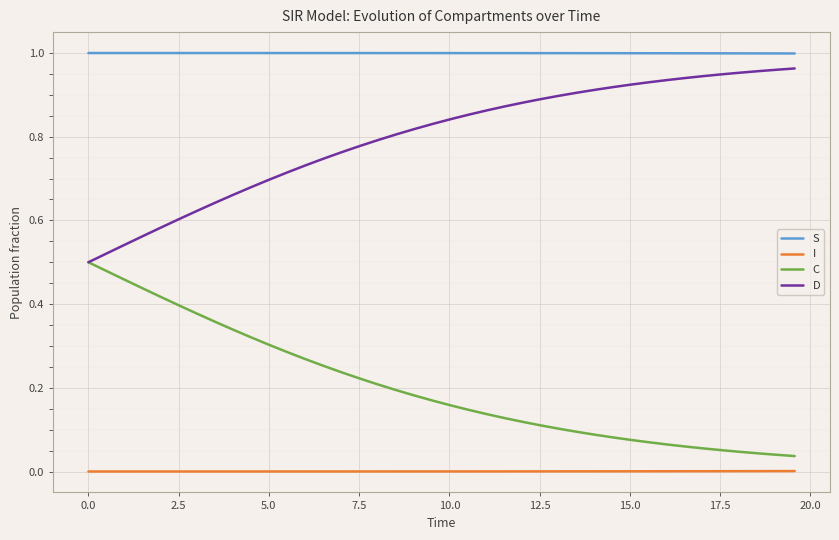

True or false: I and S intersect in this chart.

False